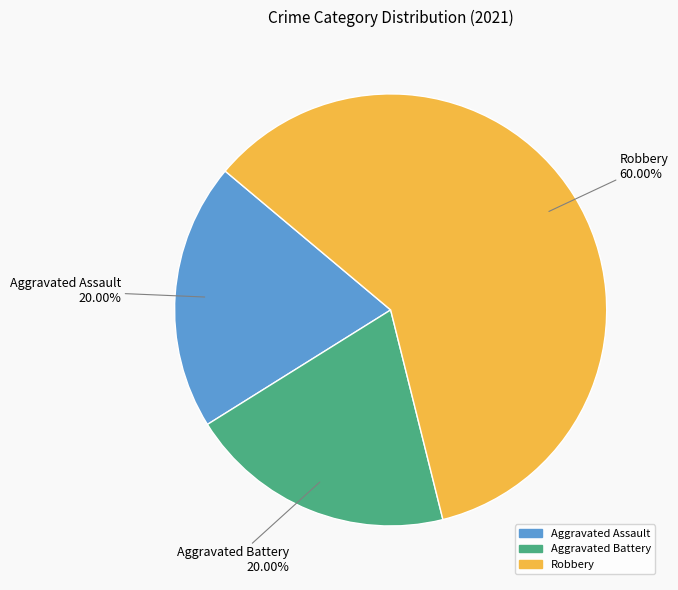

The Robbery slice represents 48% of the pie. True or false?

False